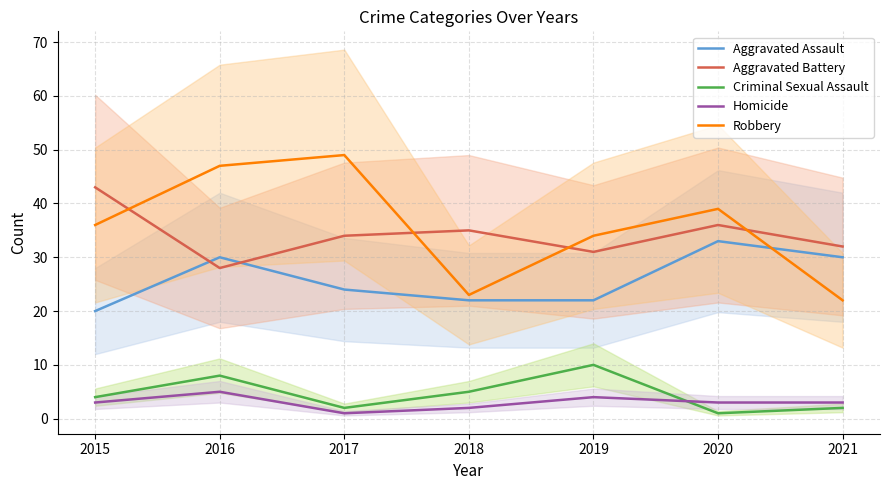

Rank the categories by Aggravated Battery value from highest to lowest.

2015, 2020, 2018, 2017, 2021, 2019, 2016